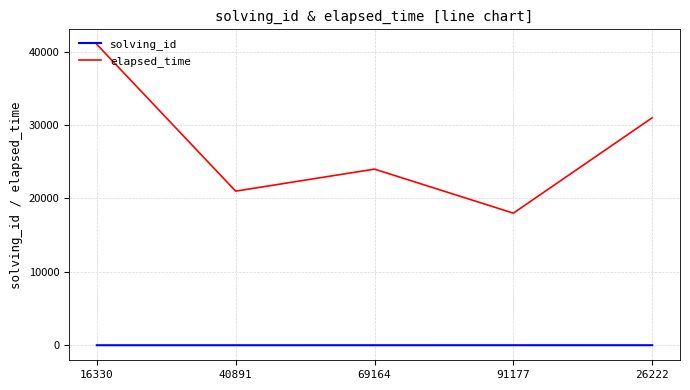

True or false: solving_id and elapsed_time cross at least once.

False